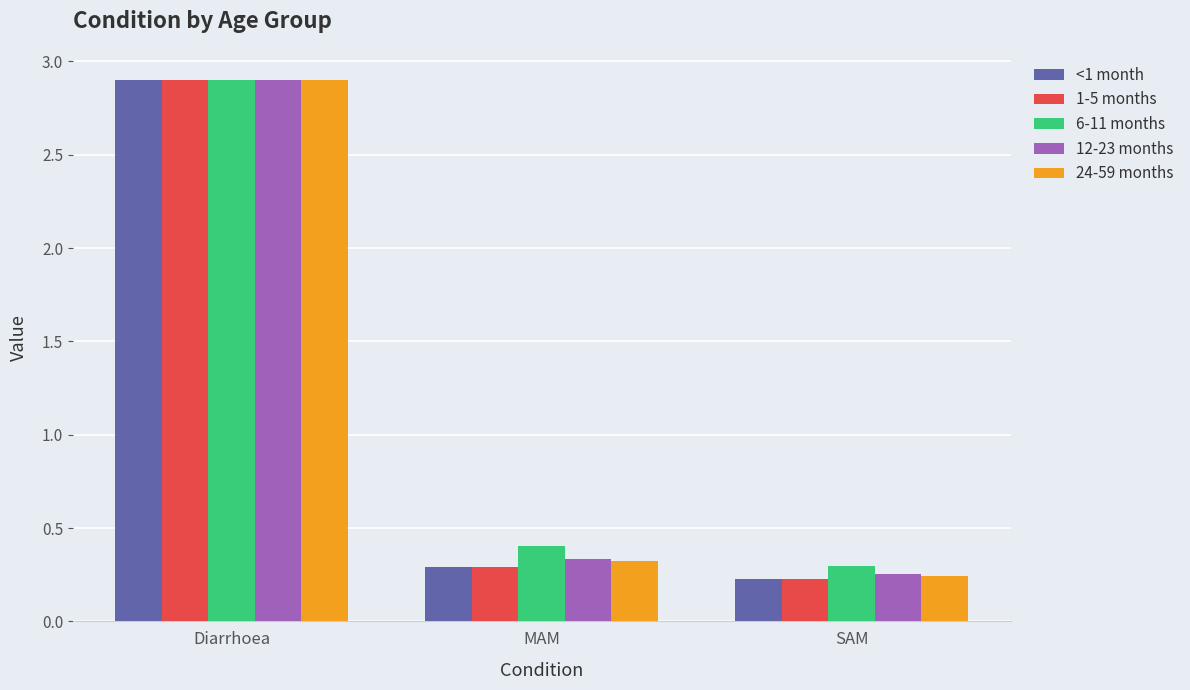

What is the difference between the maximum and minimum values in the <1 month series?

2.7